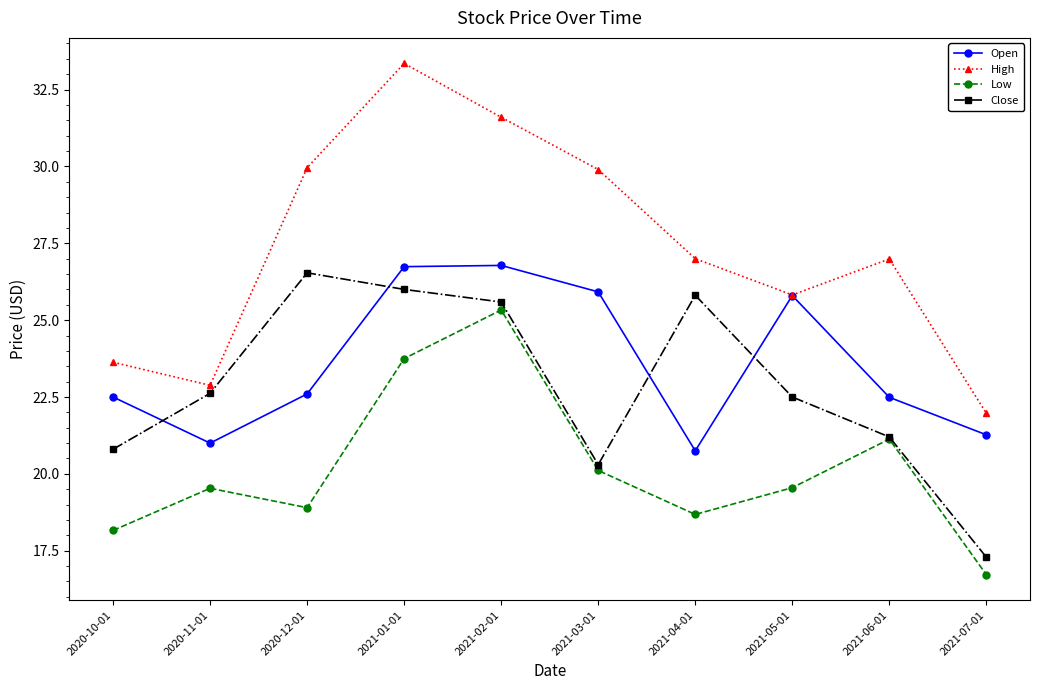

What are all the series names shown in the legend?

Open, High, Low, Close